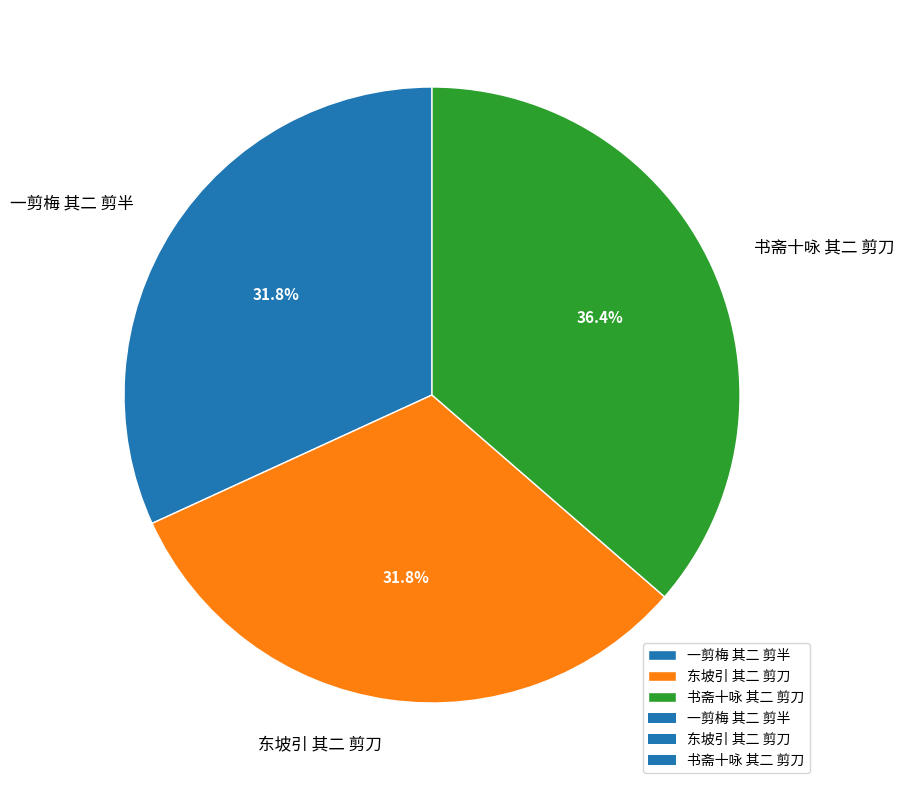

Between 东坡引 其二 剪刀 and 书斋十咏 其二 剪刀, which is larger?

书斋十咏 其二 剪刀